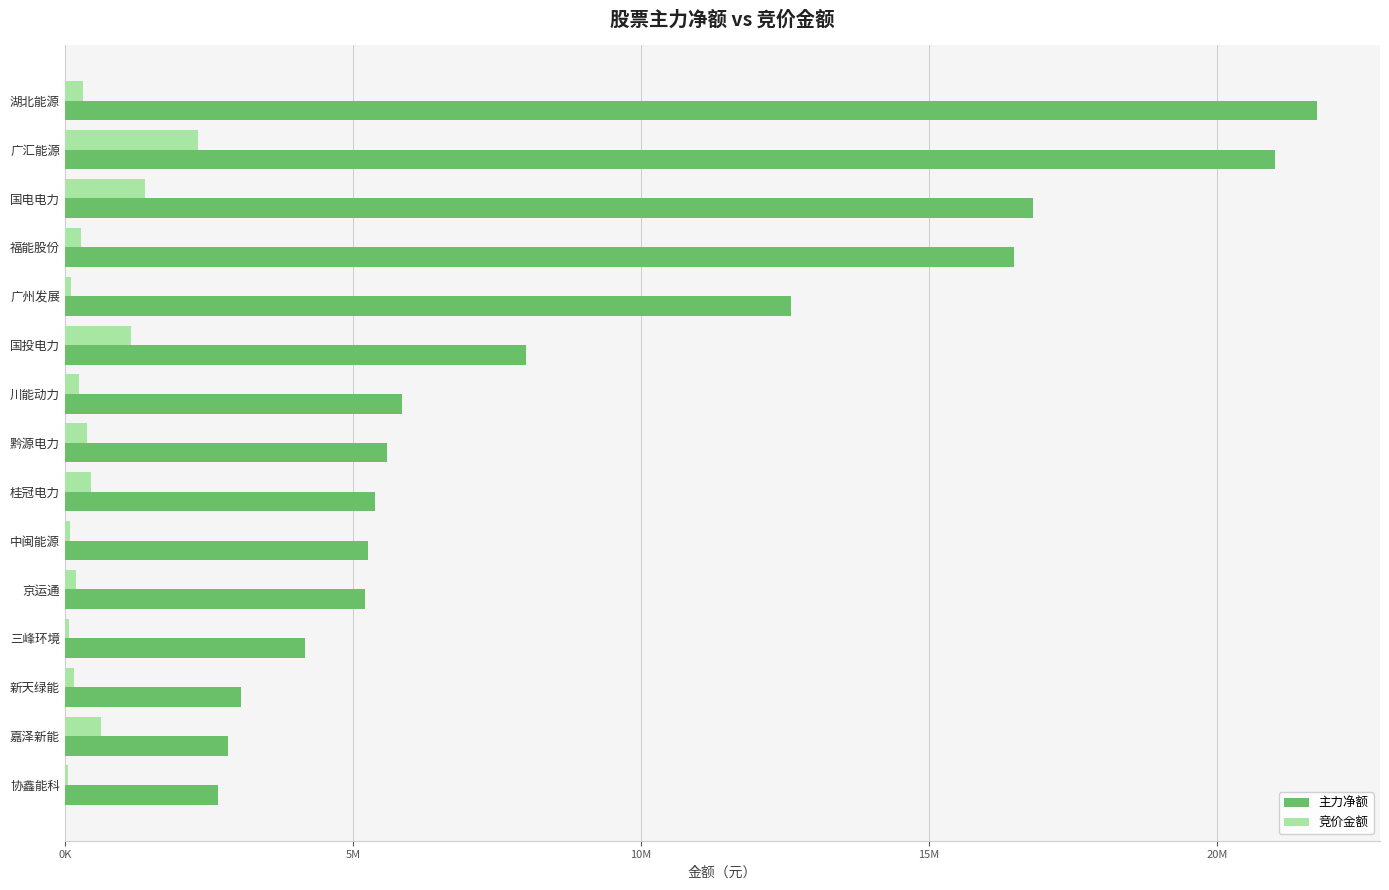

What is the minimum value shown in the chart?

55407